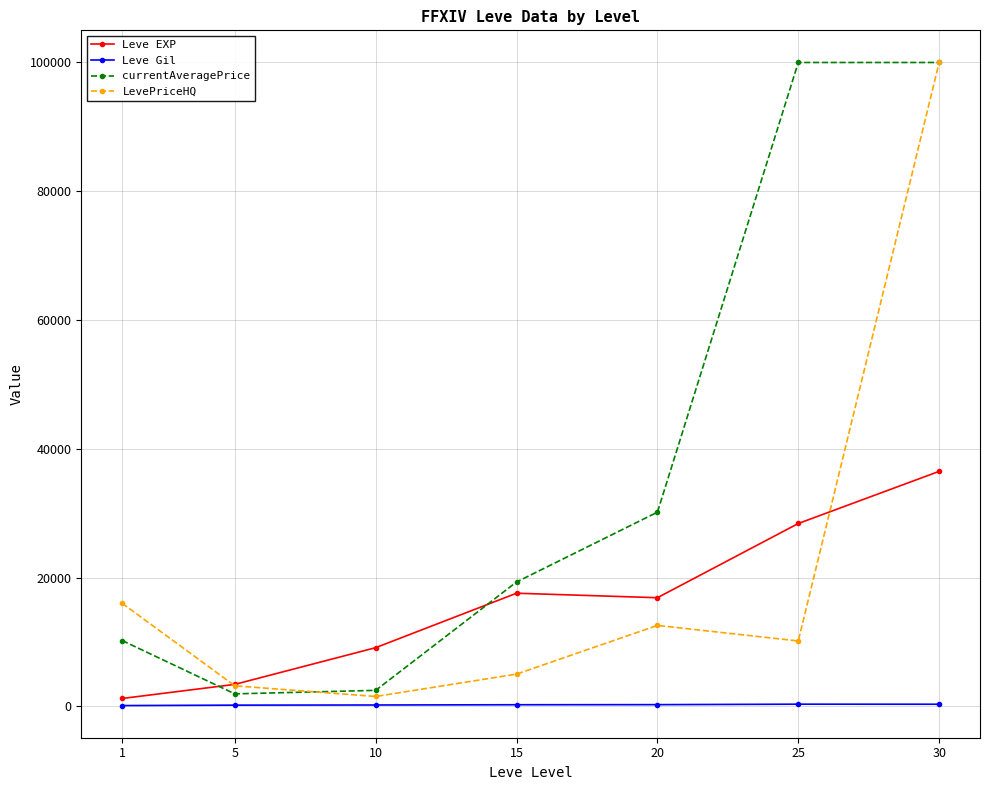

At how many categories does at least one series exceed 52616?

2